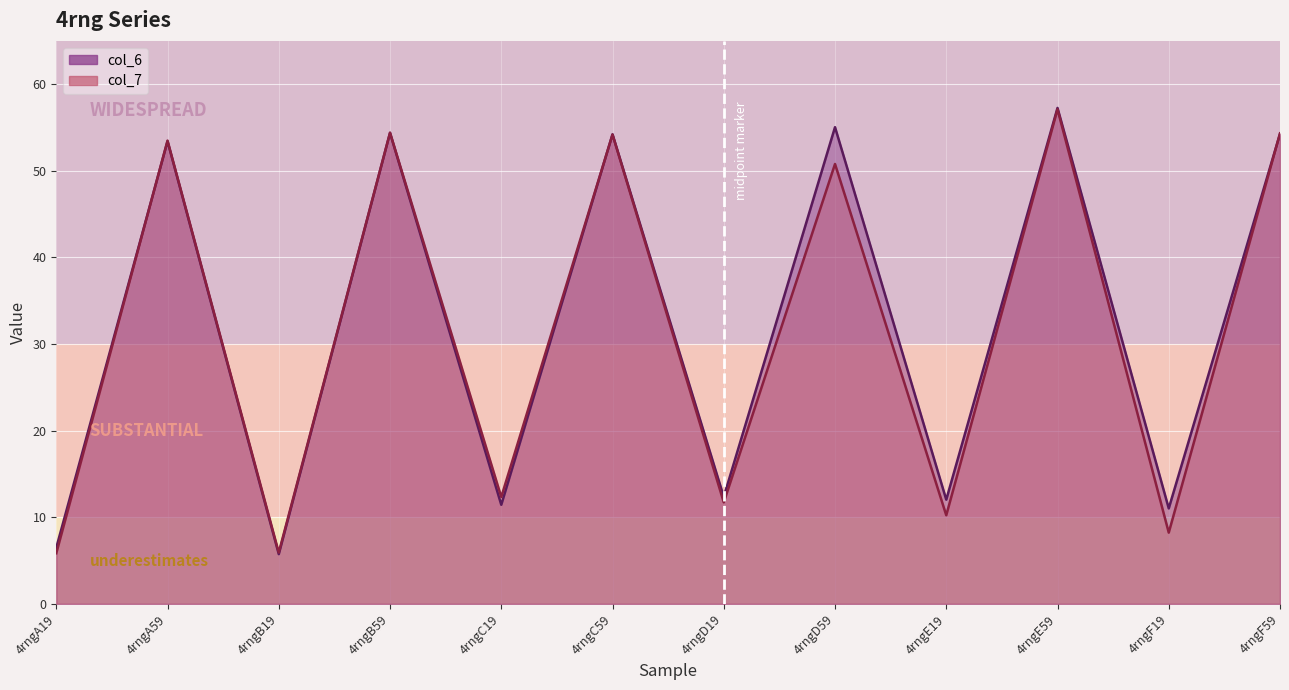

Does the chart display data point markers on the line(s)?

No